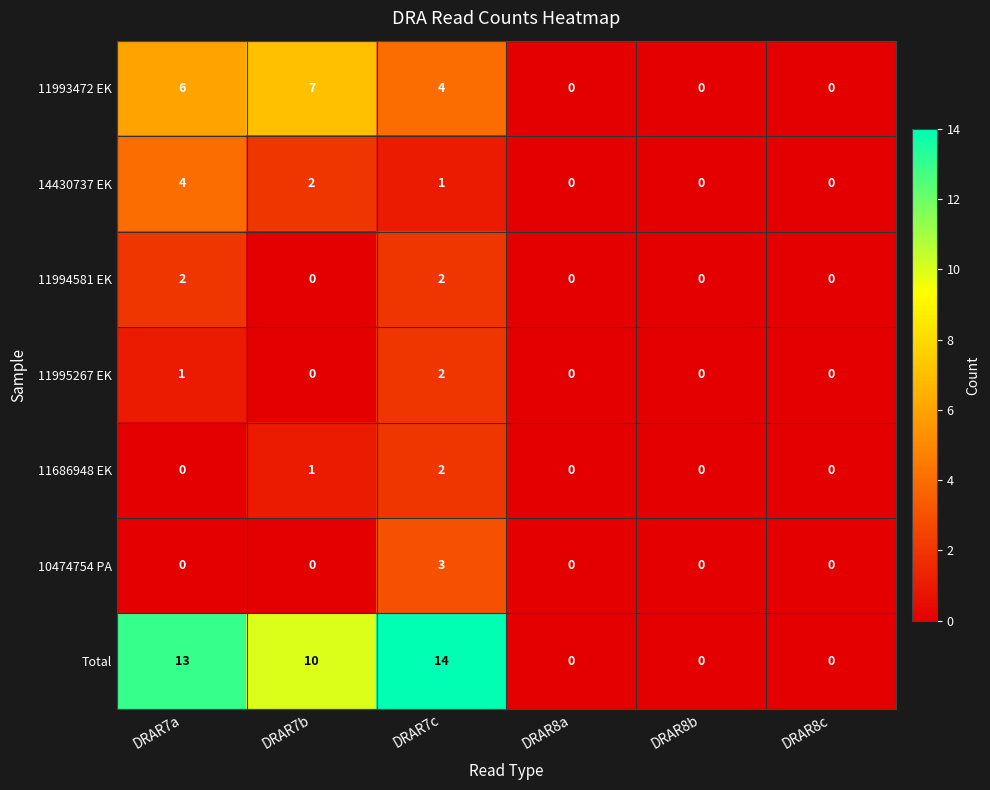

Count the number of data series in this chart.

7